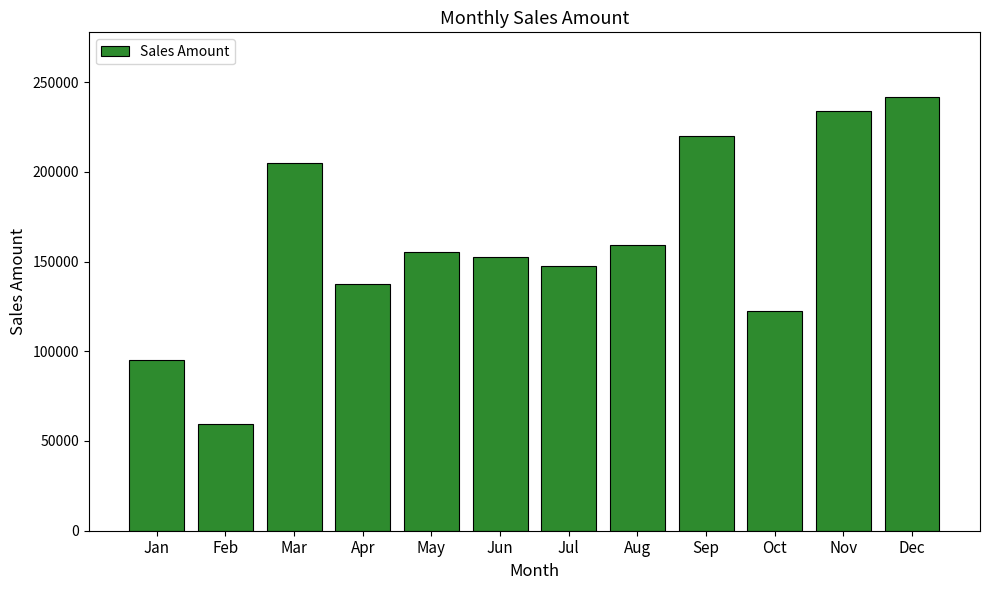

Read the value at Nov.

234013.3